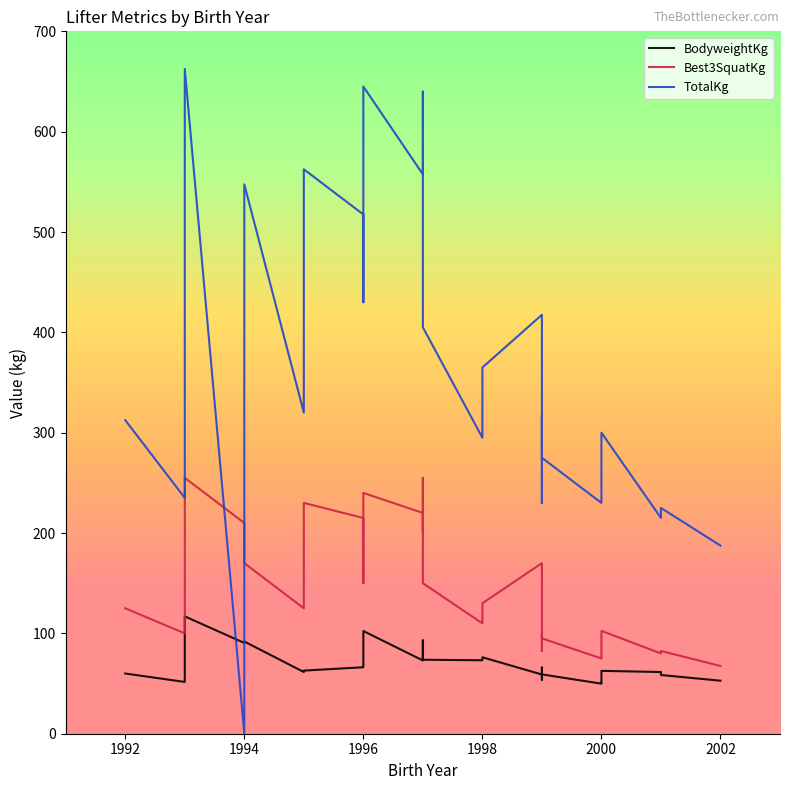

Which series has the widest spread of values?

TotalKg